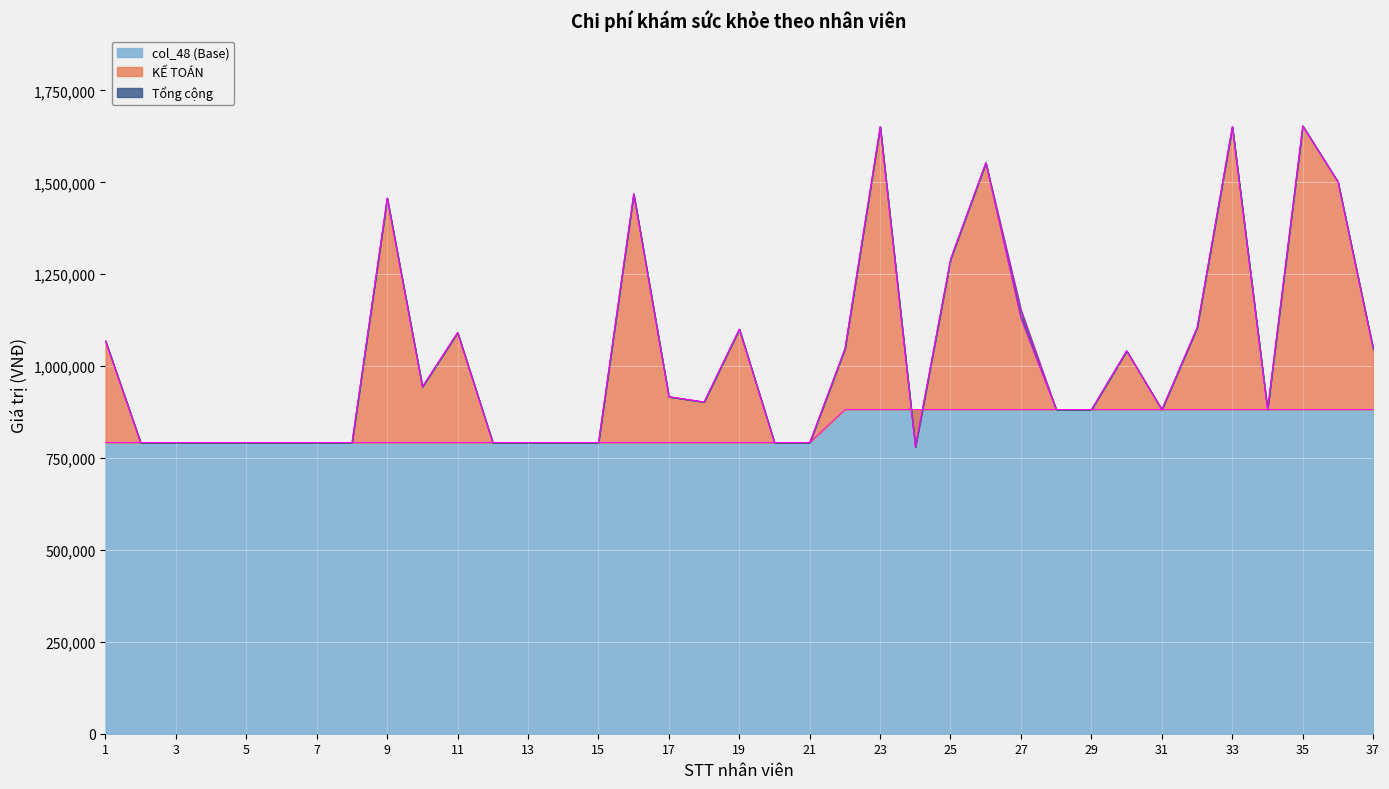

True or false: KẾ TOÁN has more than 0 points higher than both neighbors.

True